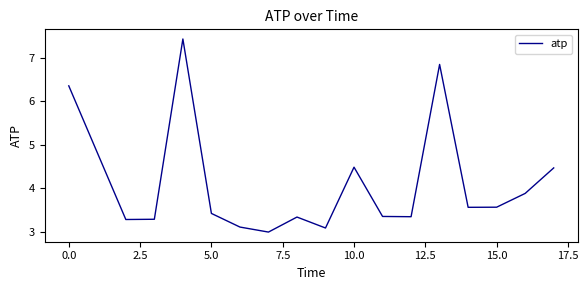

What is the minimum value shown in the chart?

3.0